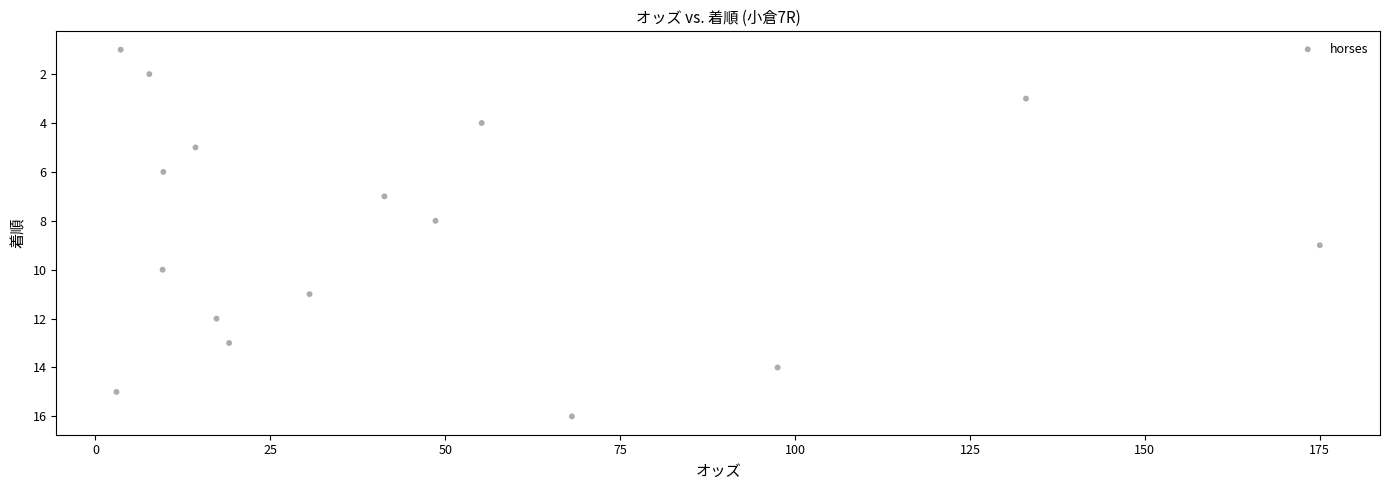

What is the range of Y values (max minus min)?

15